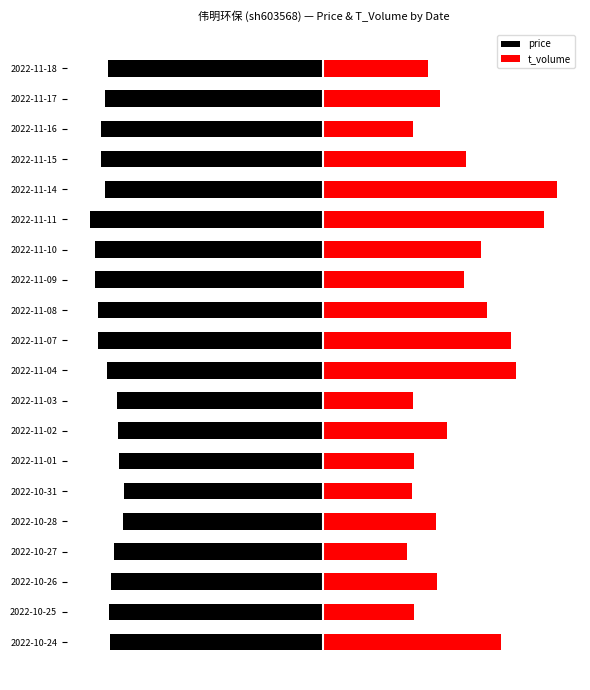

How many bars are there in each group?

2